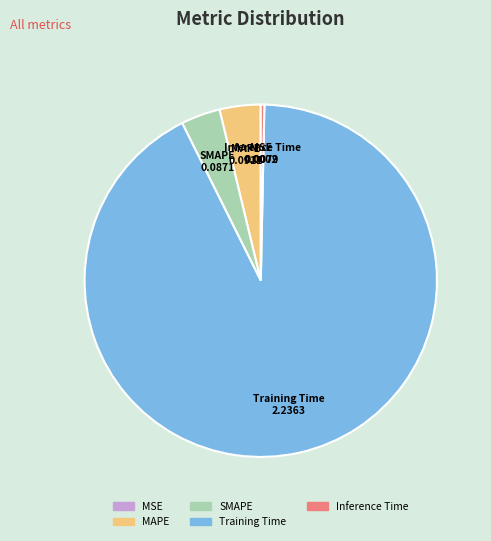

The Inference Time slice represents 0% of the pie. True or false?

True